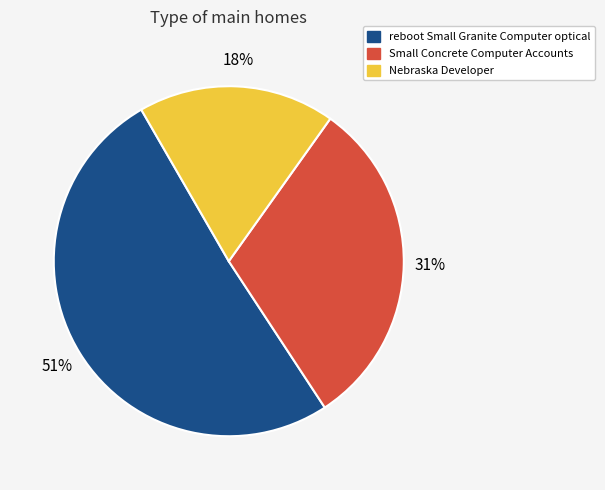

What is the ratio of the value at Nebraska Developer to the value at reboot Small Granite Computer optical?

0.4